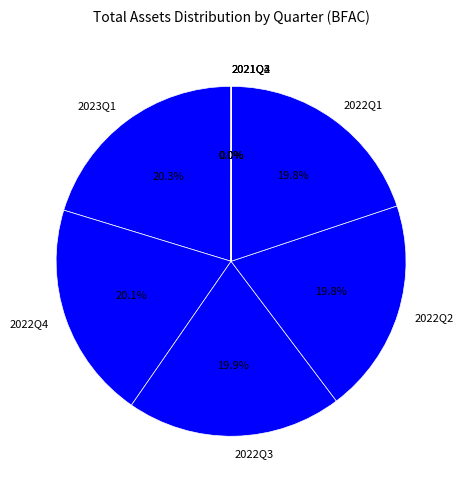

Is 2022Q1 the majority of the pie?

No